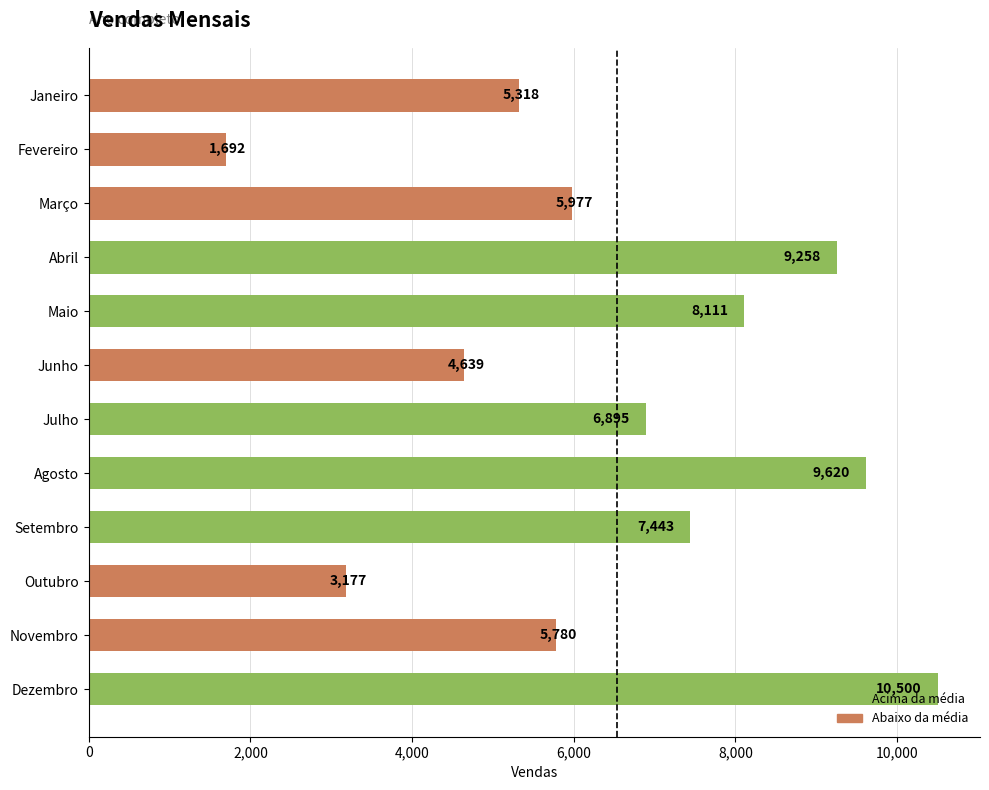

What is the label of the 3rd bar from the bottom?

Outubro